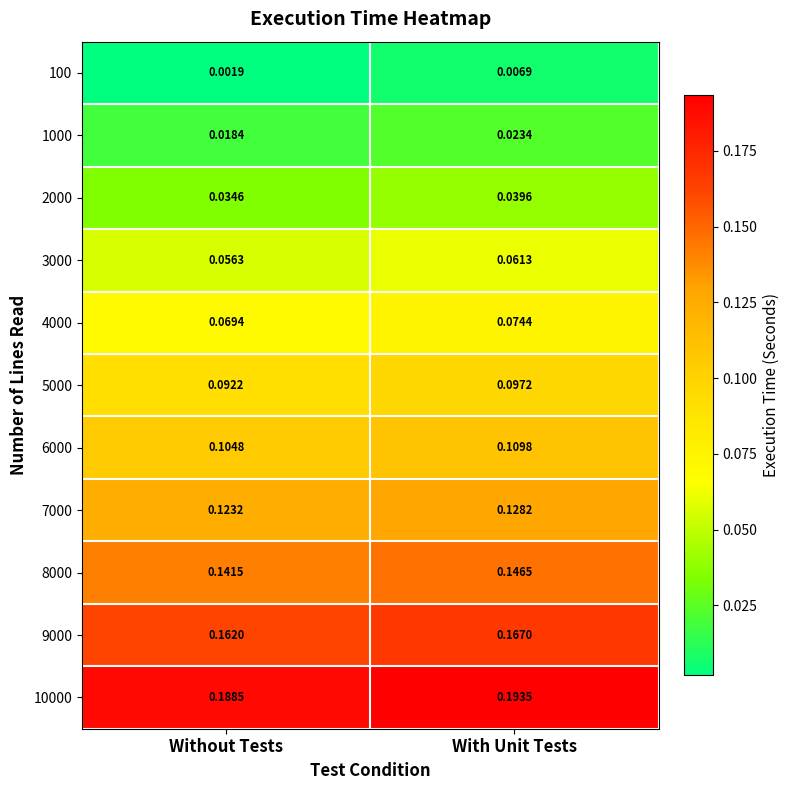

At which category is the sum across all series the highest?

With Unit Tests